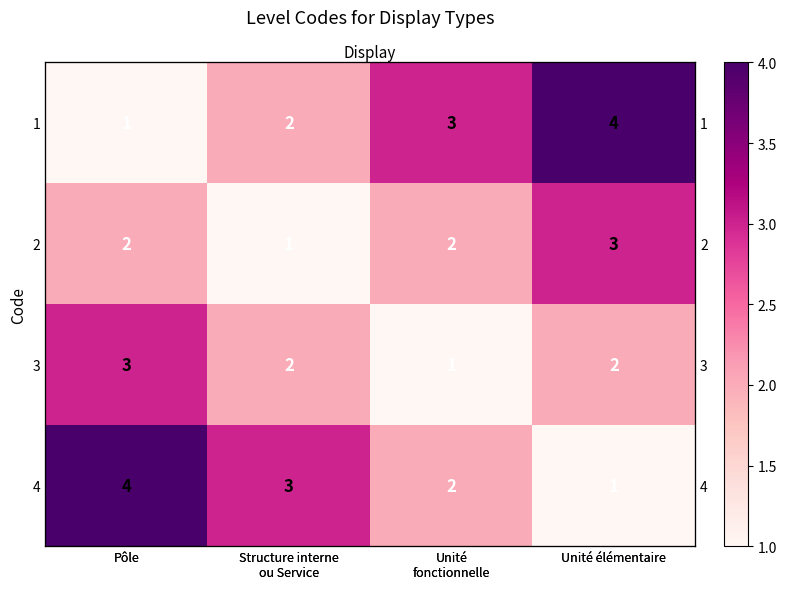

True or false: 1 has a value of 2 at Structure interne ou Service.

True